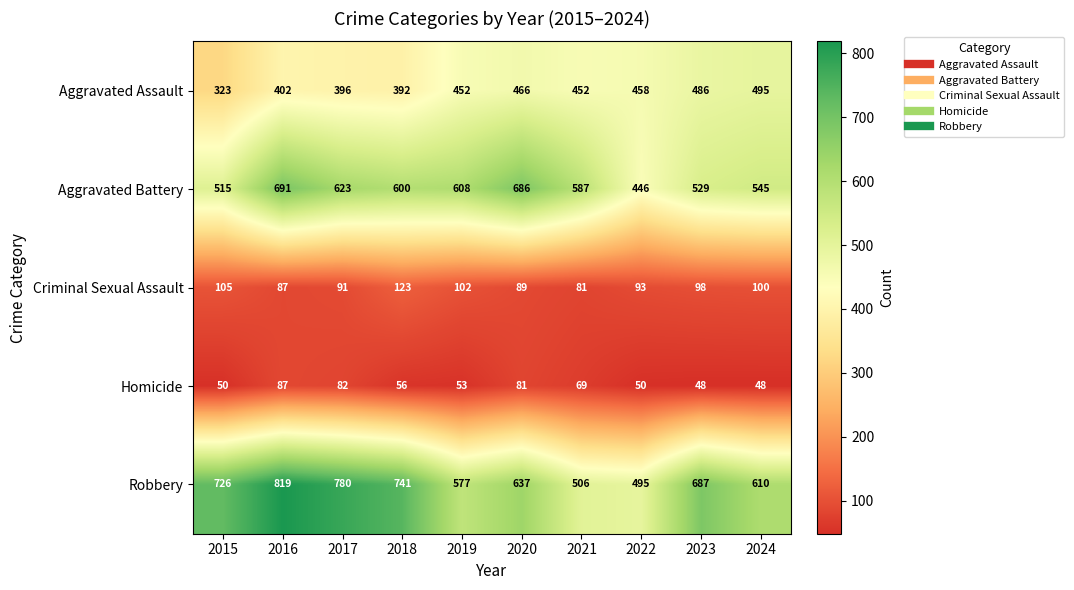

Which series has the largest total across all categories?

Robbery